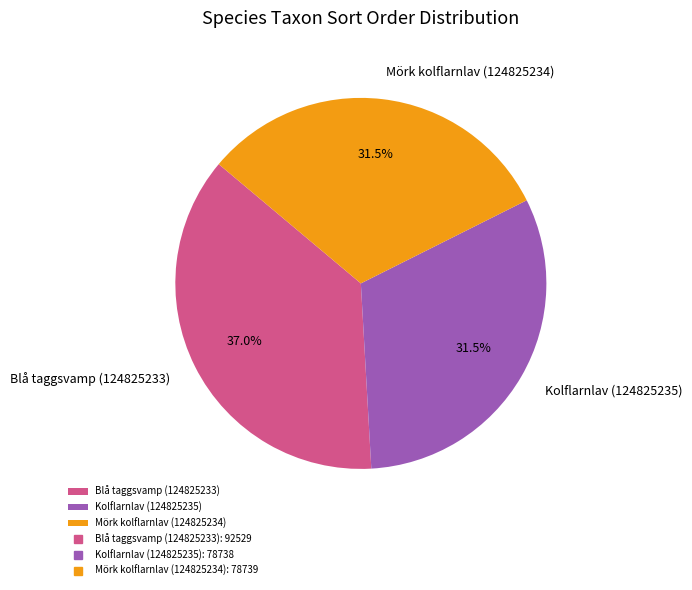

Is it true that Kolflarnlav (124825235) is 20% of the pie?

False